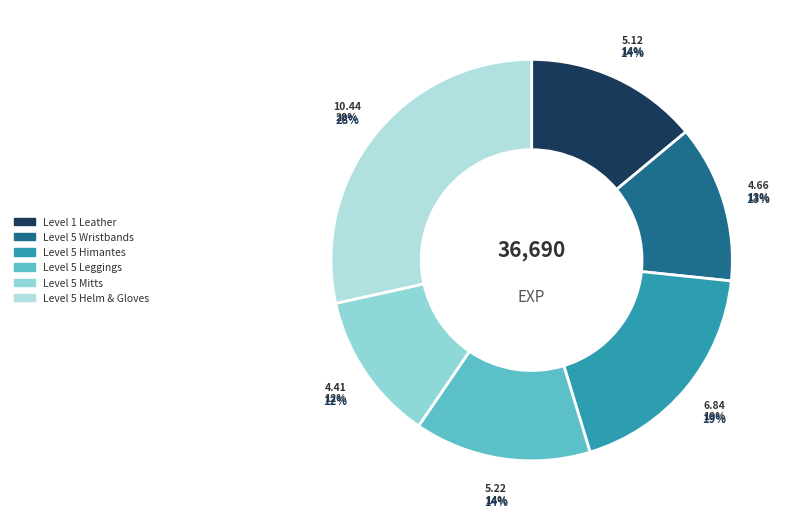

Is it true that Leather Calot is 1% of the pie?

False